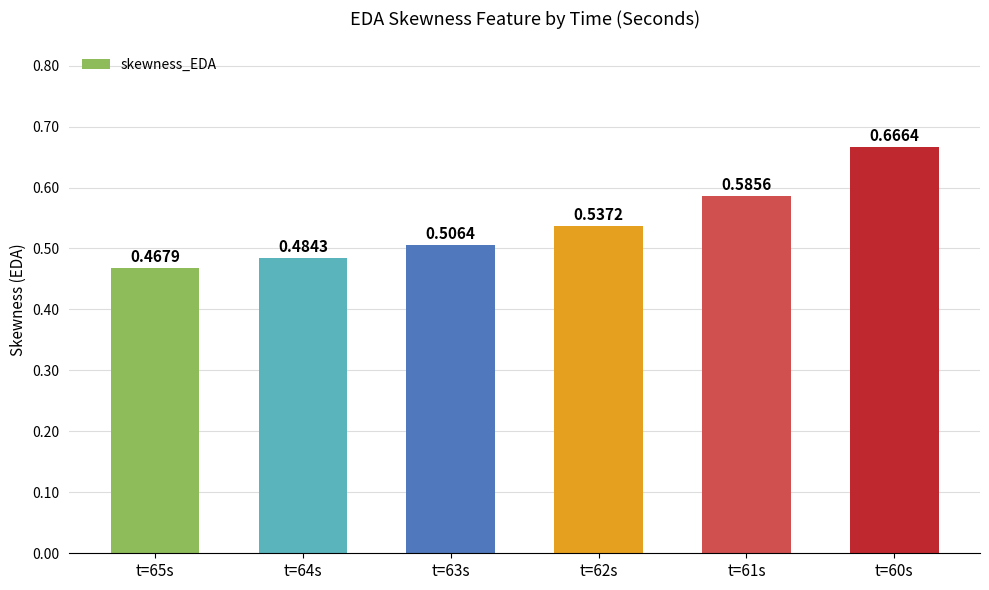

How many bars are there in total?

6